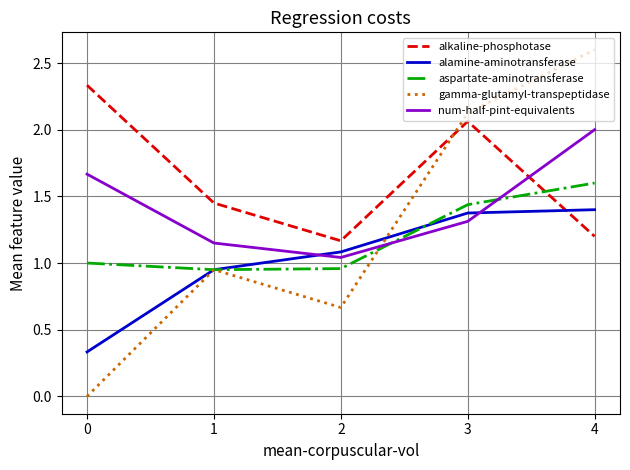

How many times do alkaline-phosphotase and gamma-glutamyl-transpeptidase cross each other?

1